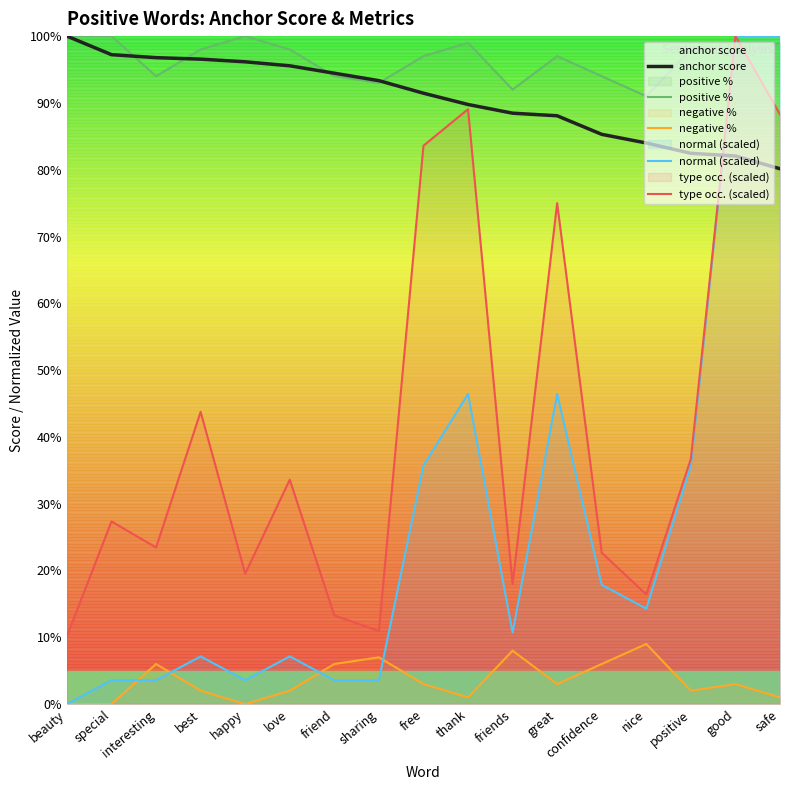

True or false: type occ. (scaled) and negative % cross at least once.

False